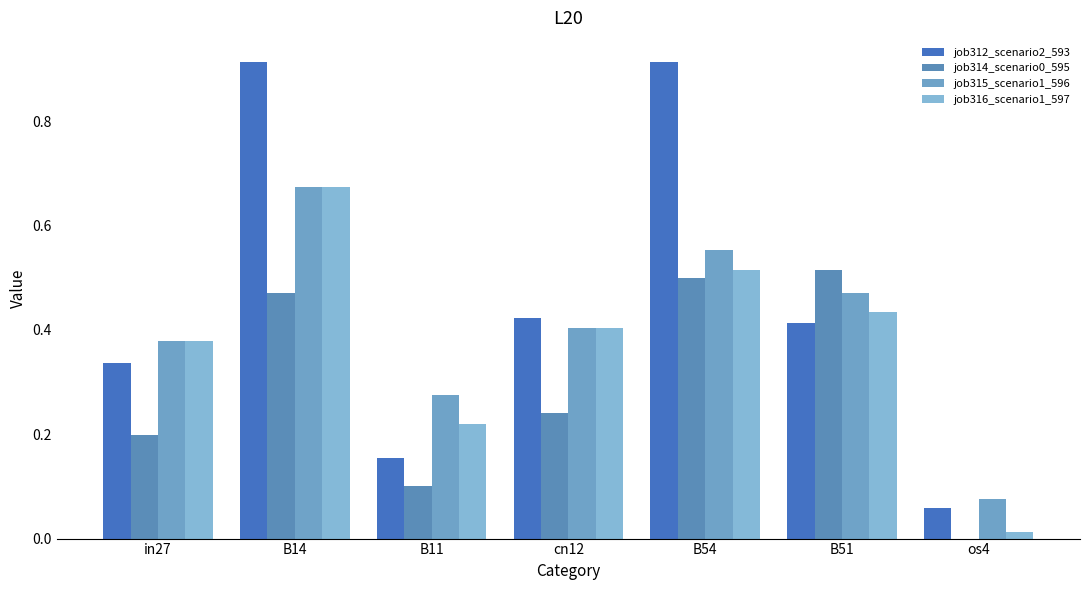

The job314_scenario0_595 series shows 0.0 at B11. True or false?

False